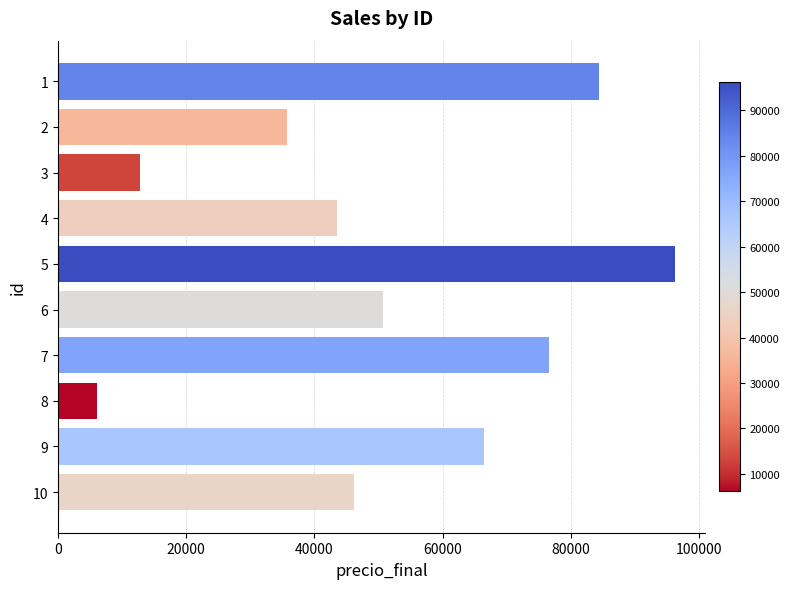

The value at 9 is 66449. True or false?

True